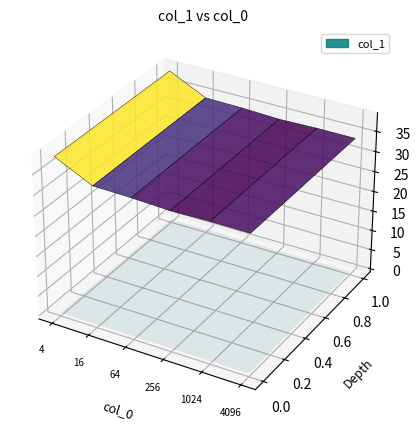

Reading left to right, transcribe all the data shown in this chart.

38.8	34.3	34.2	33.8	34.0	33.9